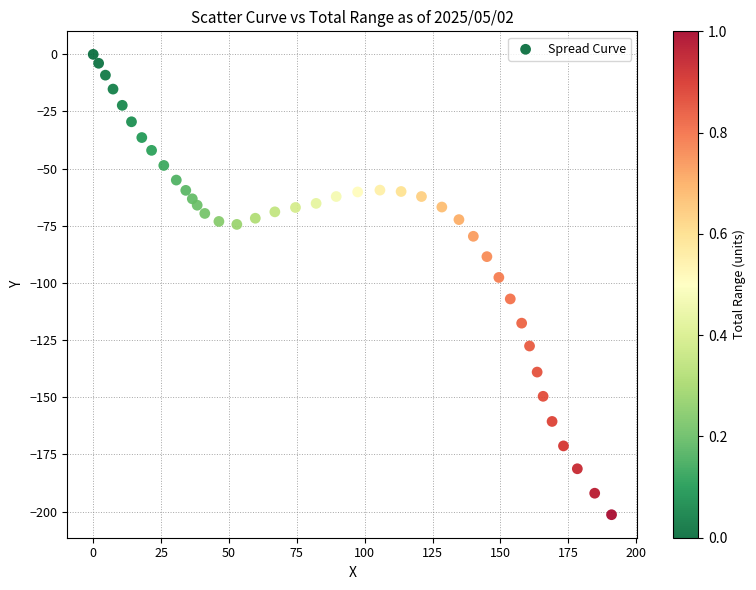

What is the range of Y values (max minus min)?

201.4